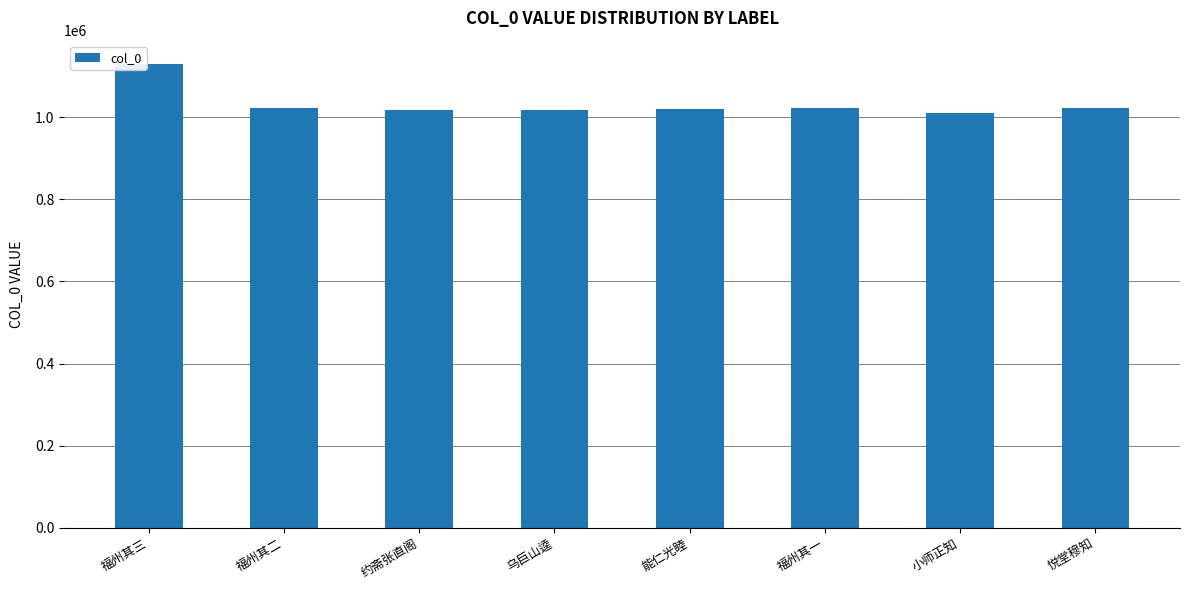

What is the label of the 5th bar from the left?

能仁光睦